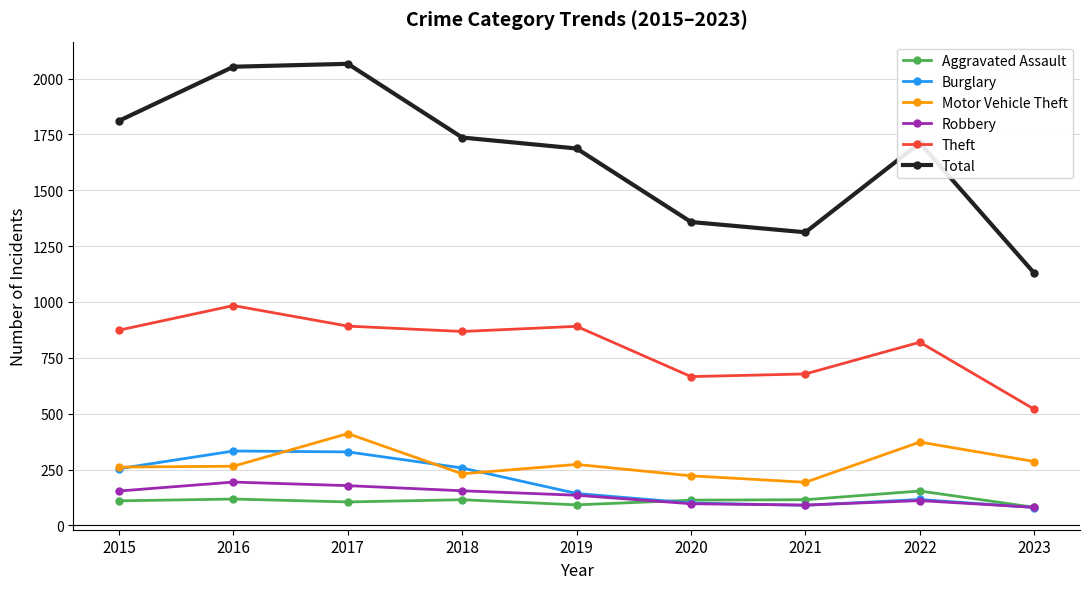

How many distinct data groups are displayed?

6